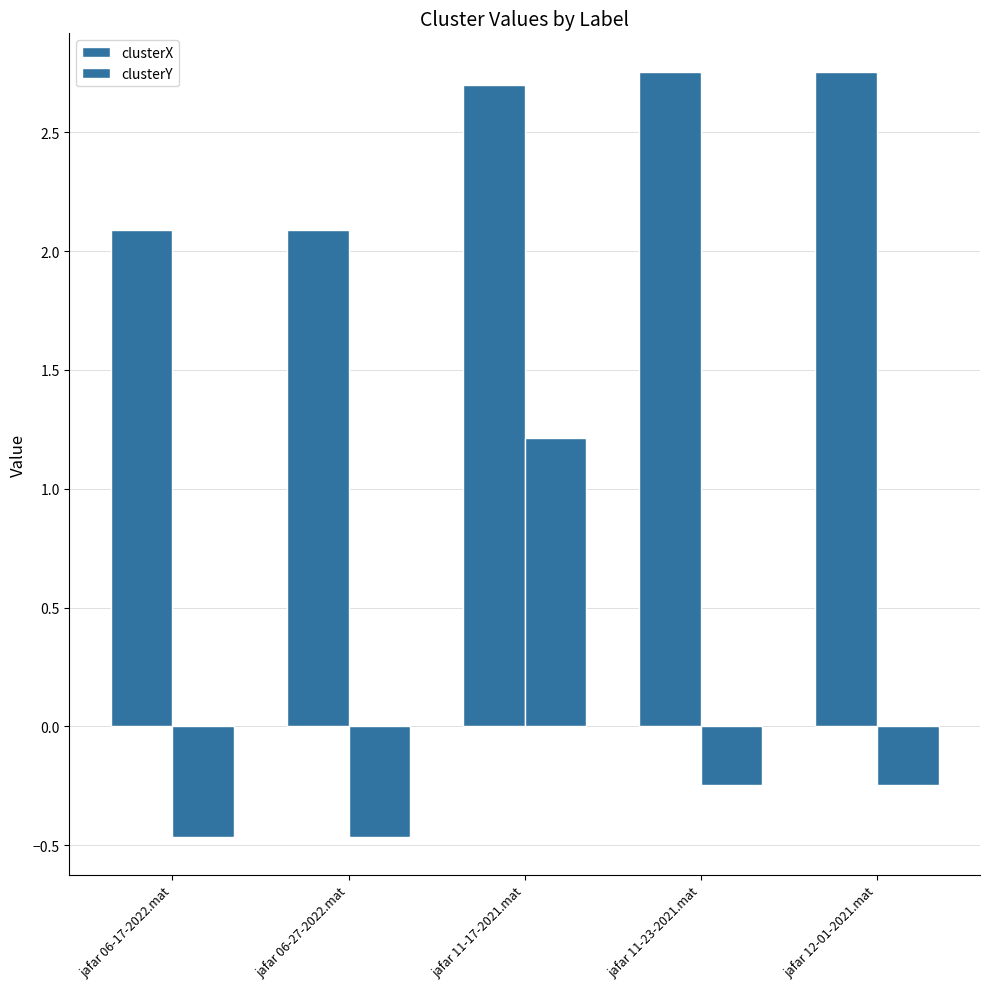

What is the sum of all clusterX values?

12.4